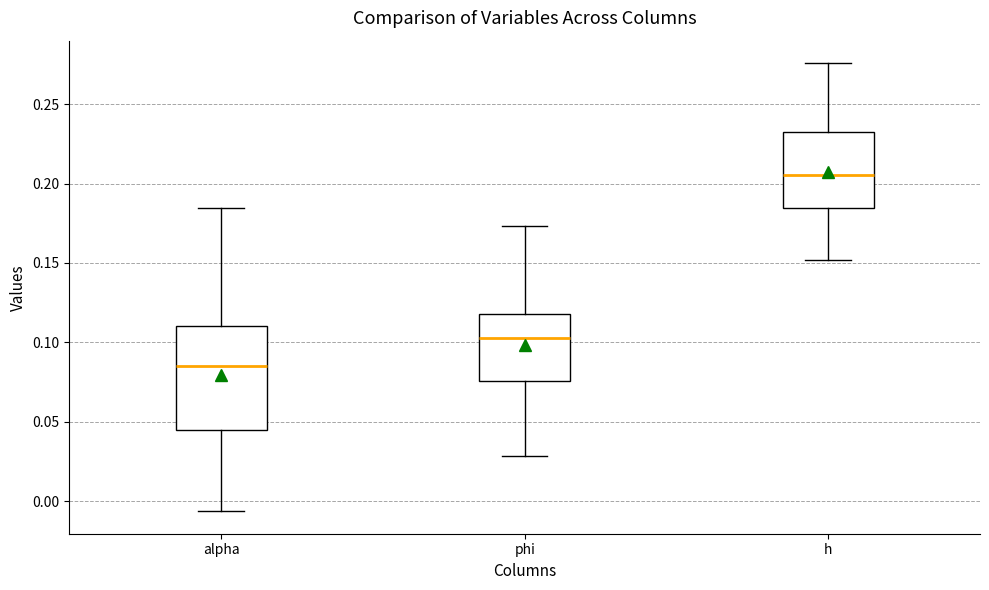

Reading left to right, read every box against the y-axis: the position of its median line, the range the box covers, and the ends of its whiskers. The values are not printed on the chart, so give them approximately, as read against the axis.

alpha: median 0.085, box 0.045 to 0.110, whiskers -0.005 to 0.185
phi: median 0.105, box 0.075 to 0.120, whiskers 0.030 to 0.175
h: median 0.205, box 0.185 to 0.230, whiskers 0.150 to 0.275